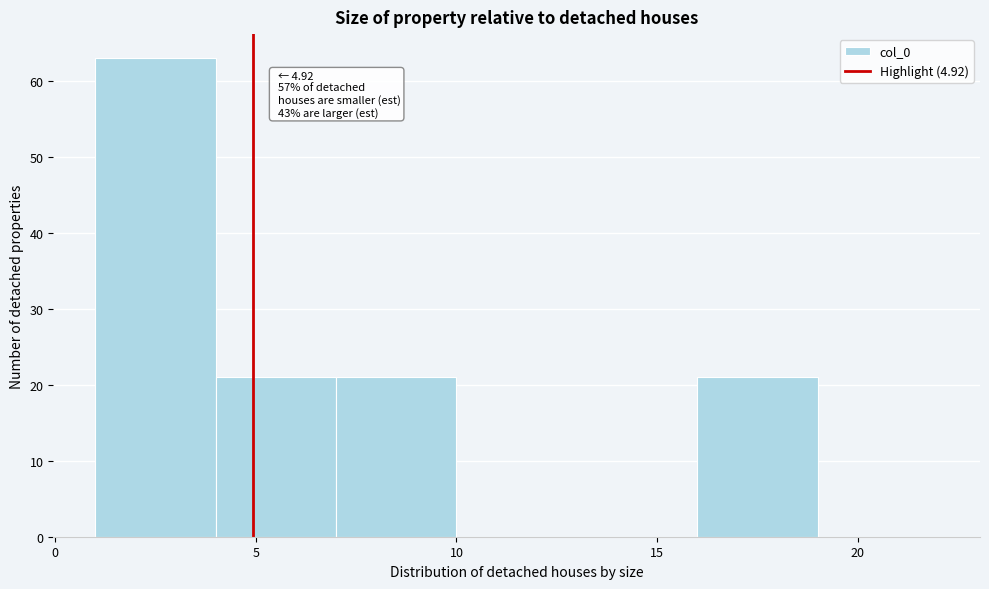

Which range on the x-axis has the tallest bar?

1 to 4